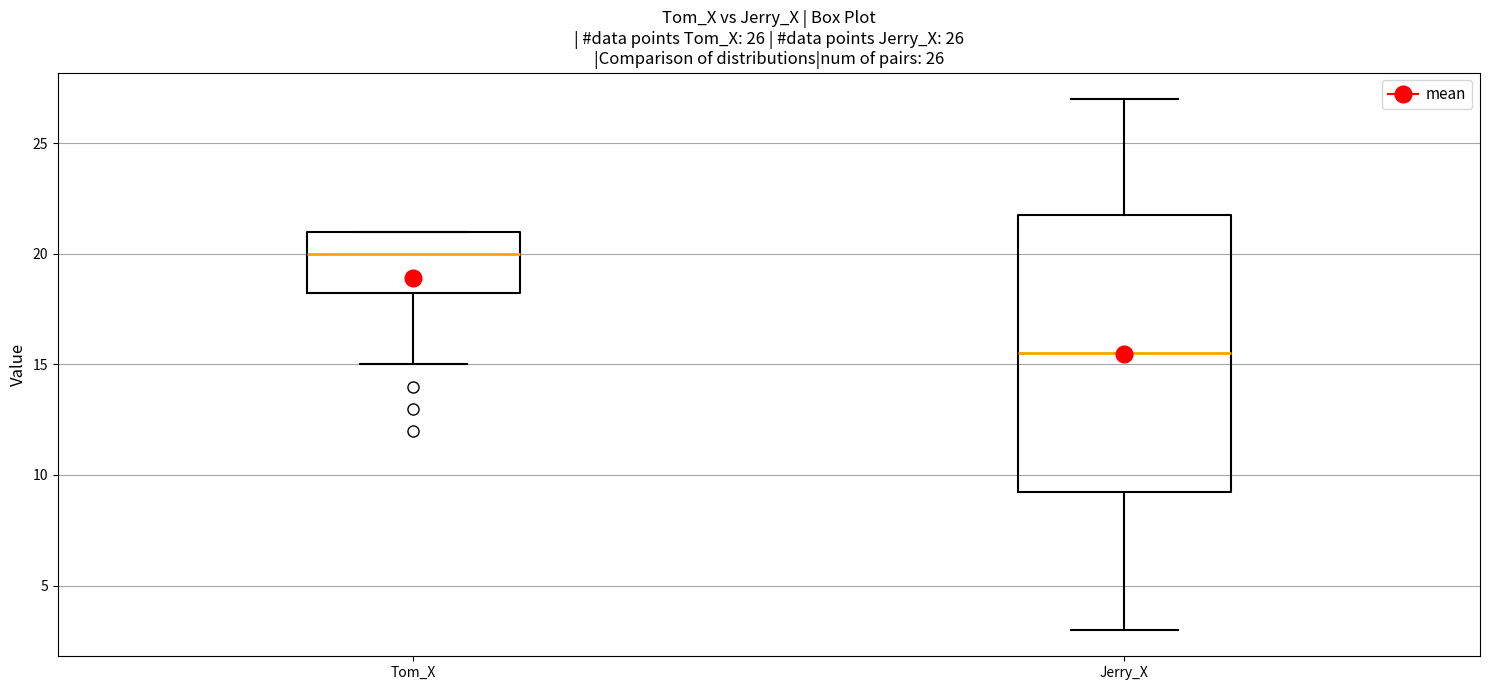

Which box has the lowest median line?

Jerry_X